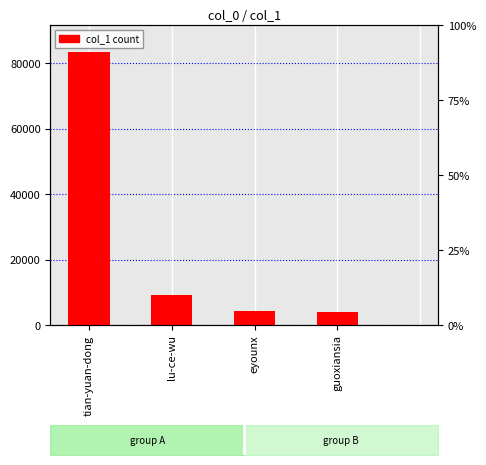

Are the bars horizontal?

No